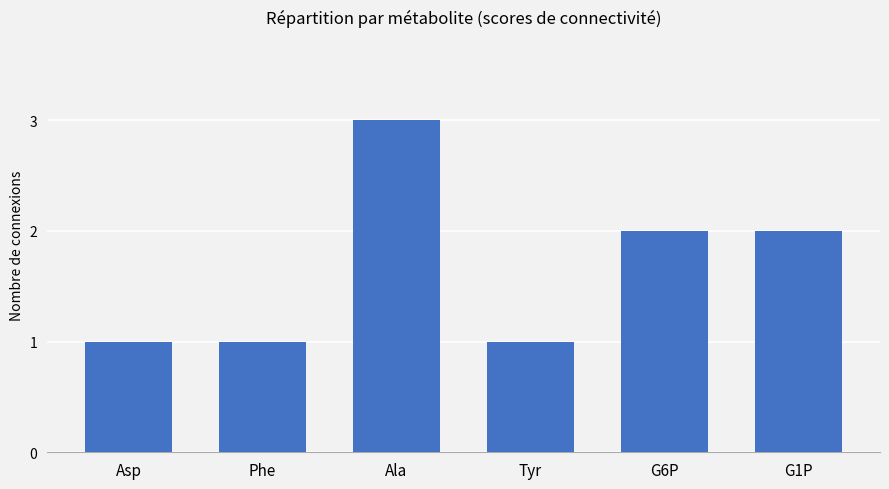

Are the bars grouped side by side (vs. stacked)?

No